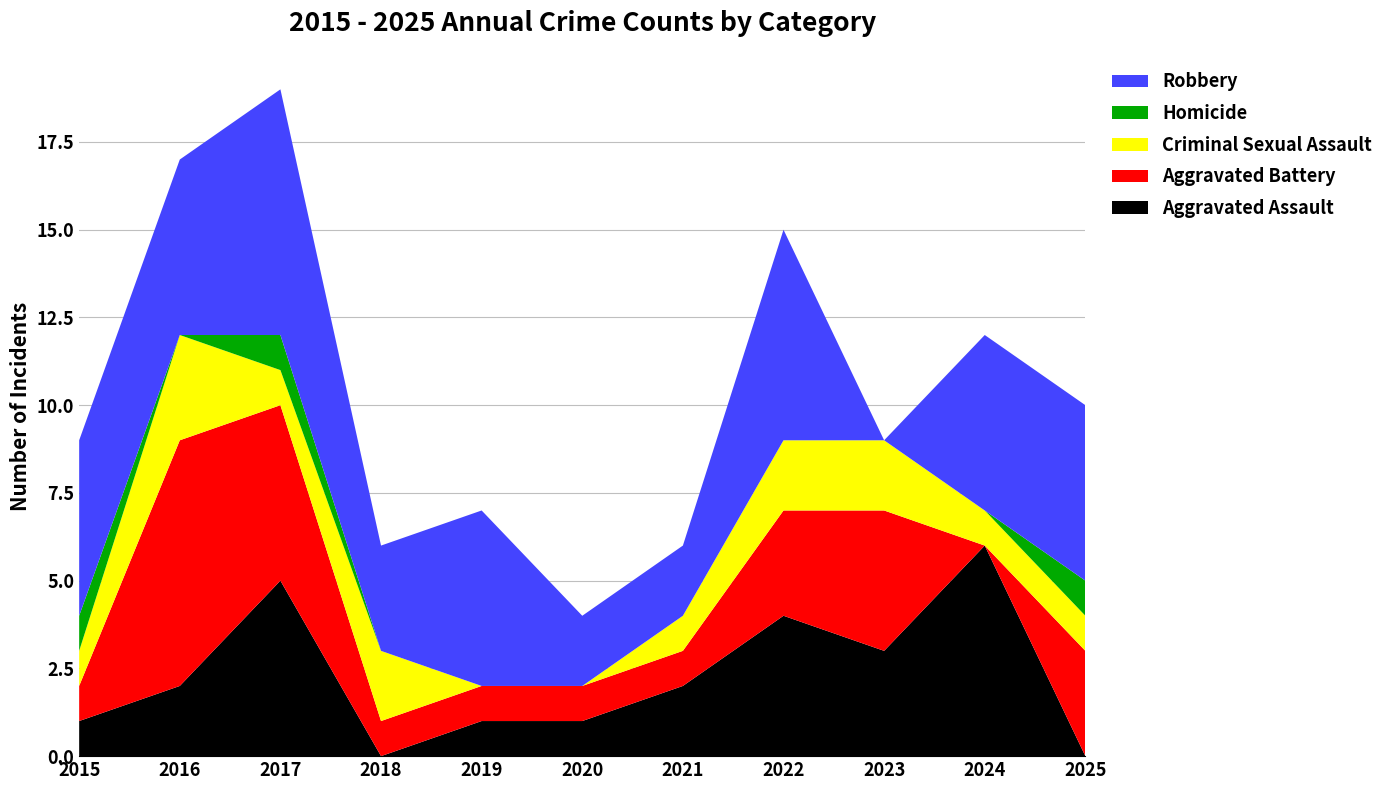

Reading left to right, what are all the values shown in this chart?

Aggravated Assault: 2015=1	2016=2	2017=5	2018=0	2019=1	2020=1	2021=2	2022=4	2023=3	2024=6	2025=0
Aggravated Battery: 2015=1	2016=7	2017=5	2018=1	2019=1	2020=1	2021=1	2022=3	2023=4	2024=0	2025=3
Criminal Sexual Assault: 2015=1	2016=3	2017=1	2018=2	2019=0	2020=0	2021=1	2022=2	2023=2	2024=1	2025=1
Homicide: 2015=1	2016=0	2017=1	2018=0	2019=0	2020=0	2021=0	2022=0	2023=0	2024=0	2025=1
Robbery: 2015=5	2016=5	2017=7	2018=3	2019=5	2020=2	2021=2	2022=6	2023=0	2024=5	2025=5